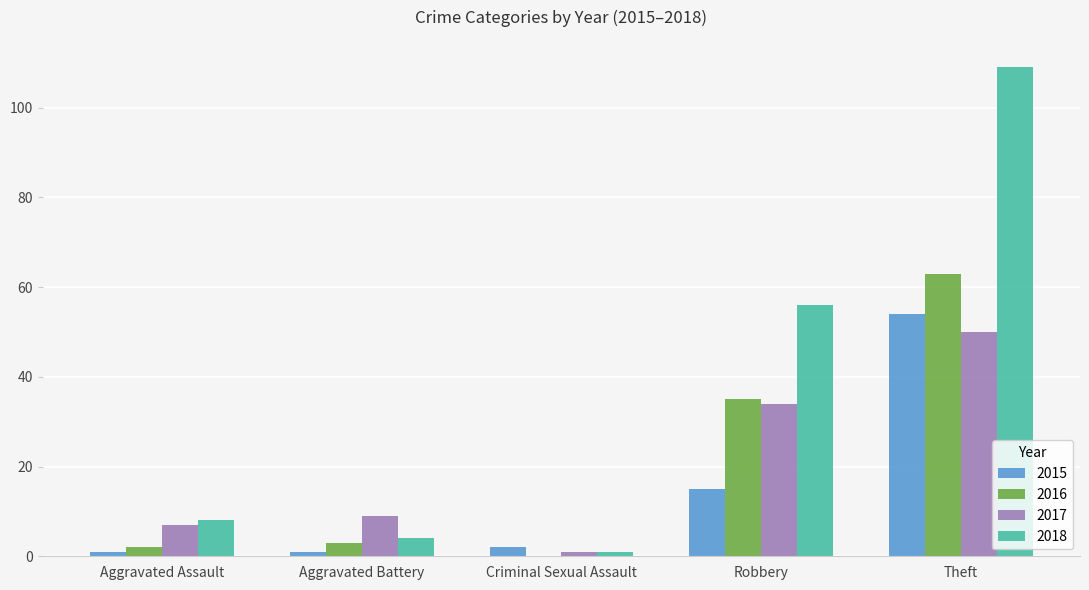

What is the sum of all 2015 values?

73